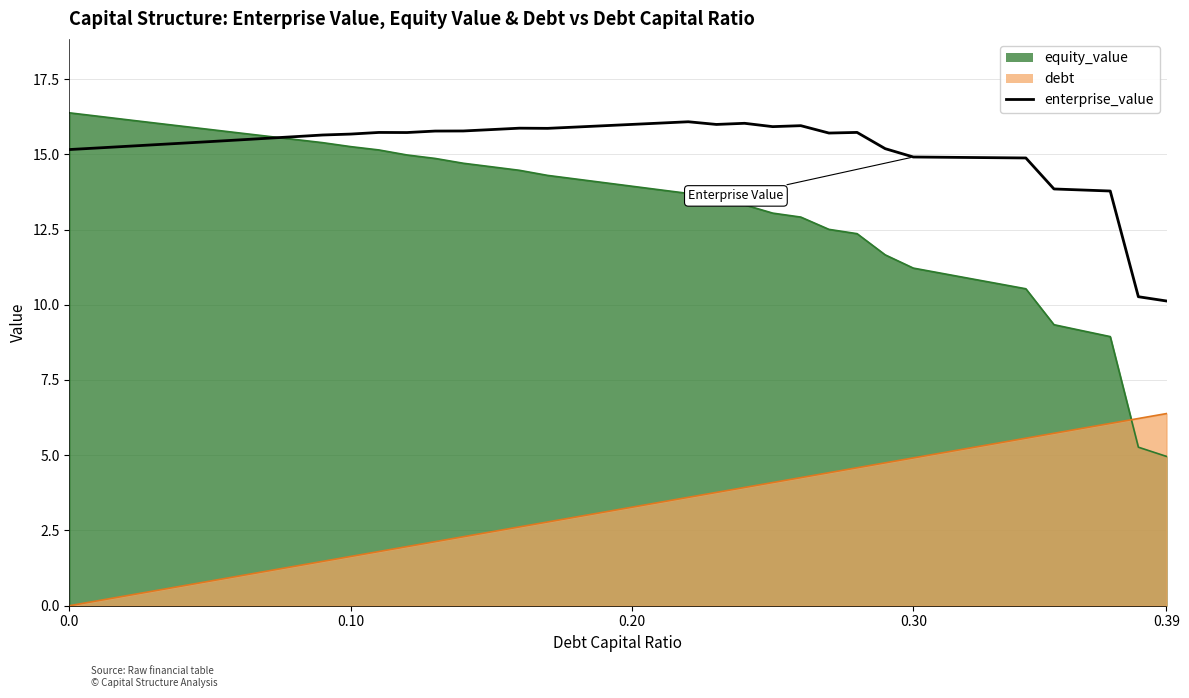

What is the difference between the second highest and second lowest values?

5.8